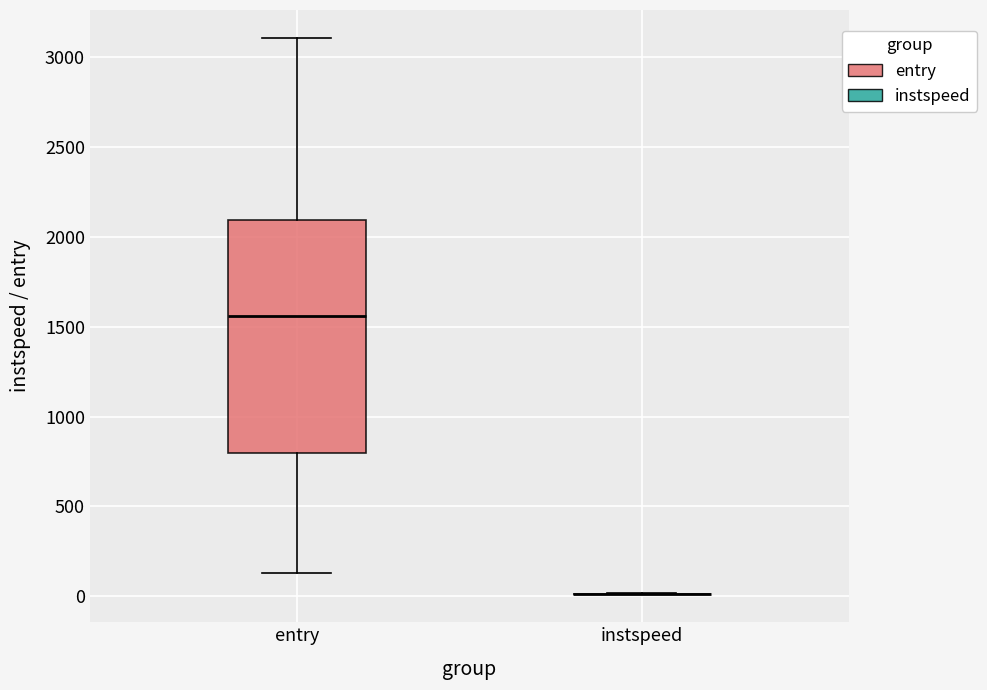

Comparing the boxes themselves (not the whiskers), which one is the tallest?

entry